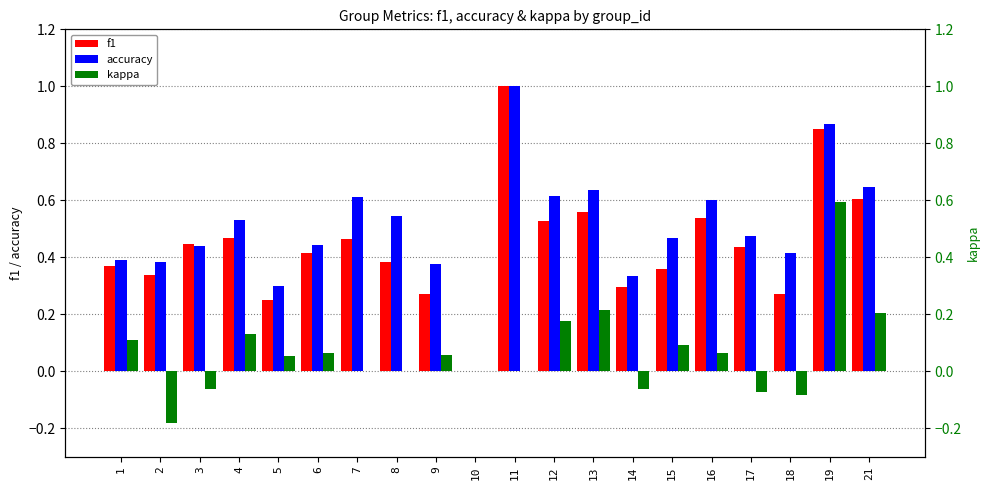

How many positive values does the accuracy series have?

19